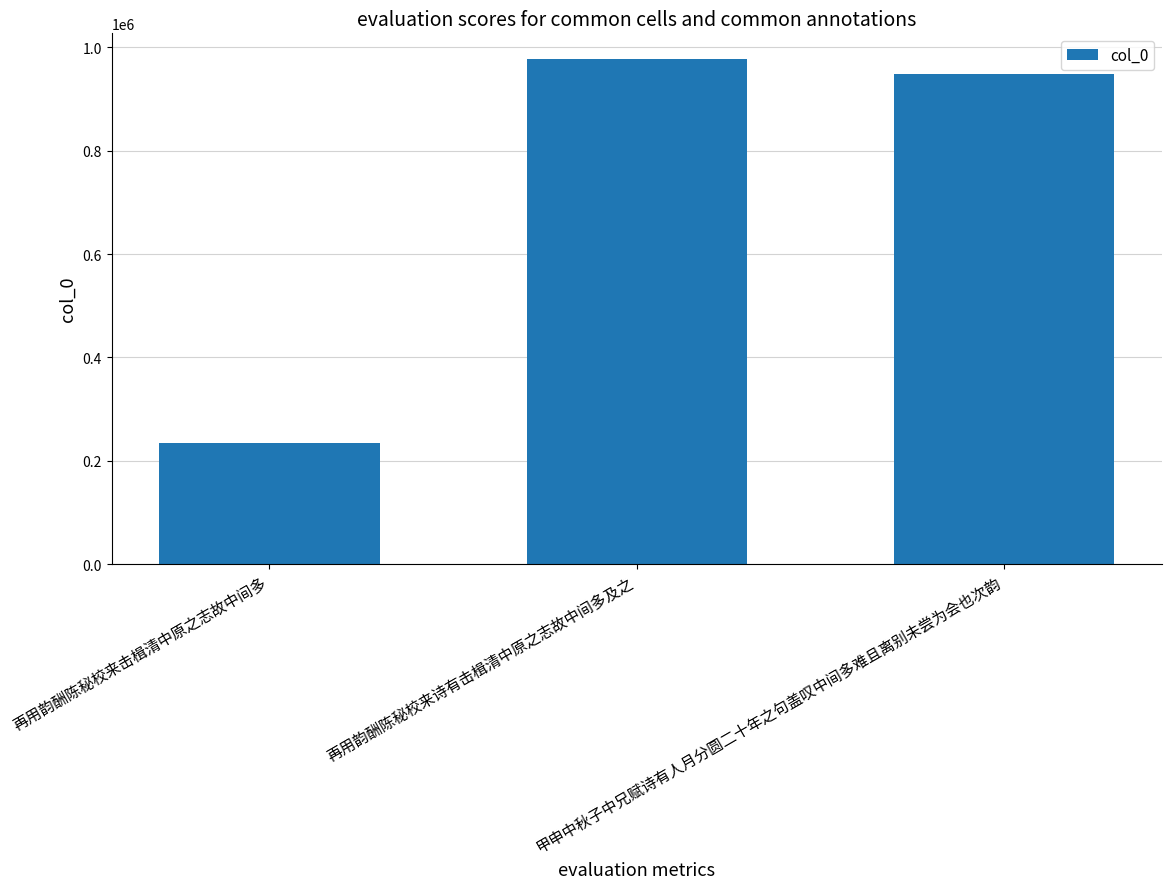

The value at 再用韵酬陈秘校来击楫清中原之志故中间多 is 233685. True or false?

True